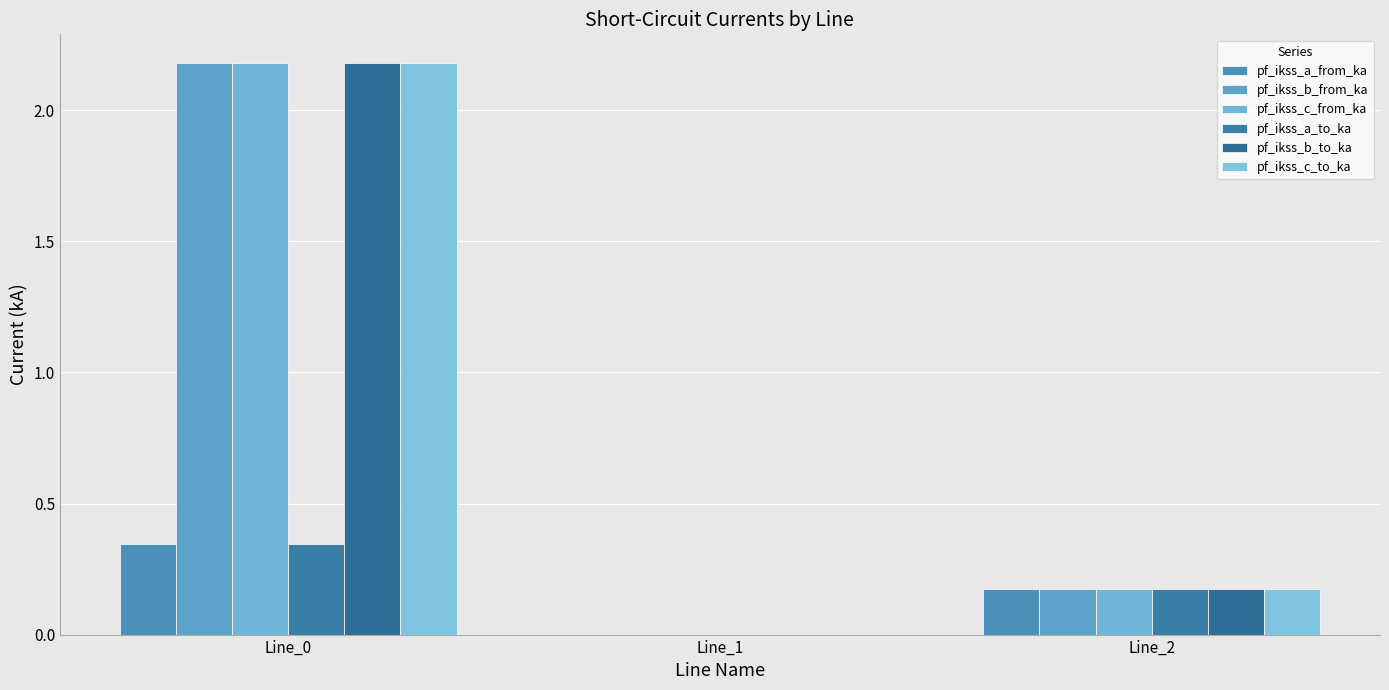

True or false: pf_ikss_c_to_ka has a value of 0.0 at Line_1.

True